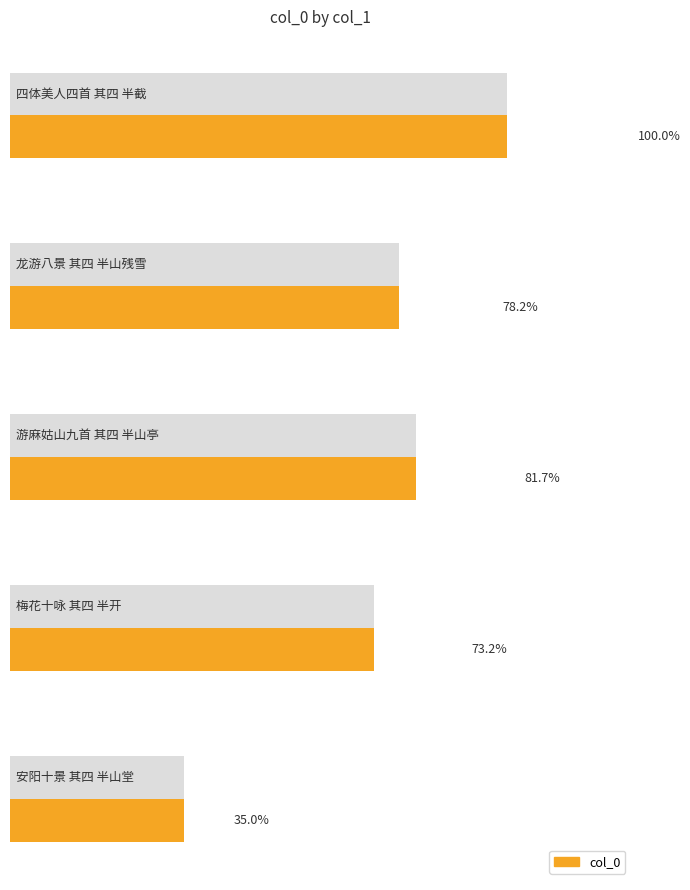

List the labels in order of value, smallest first.

安阳十景 其四 半山堂, 梅花十咏 其四 半开, 龙游八景 其四 半山残雪, 游麻姑山九首 其四 半山亭, 四体美人四首 其四 半截